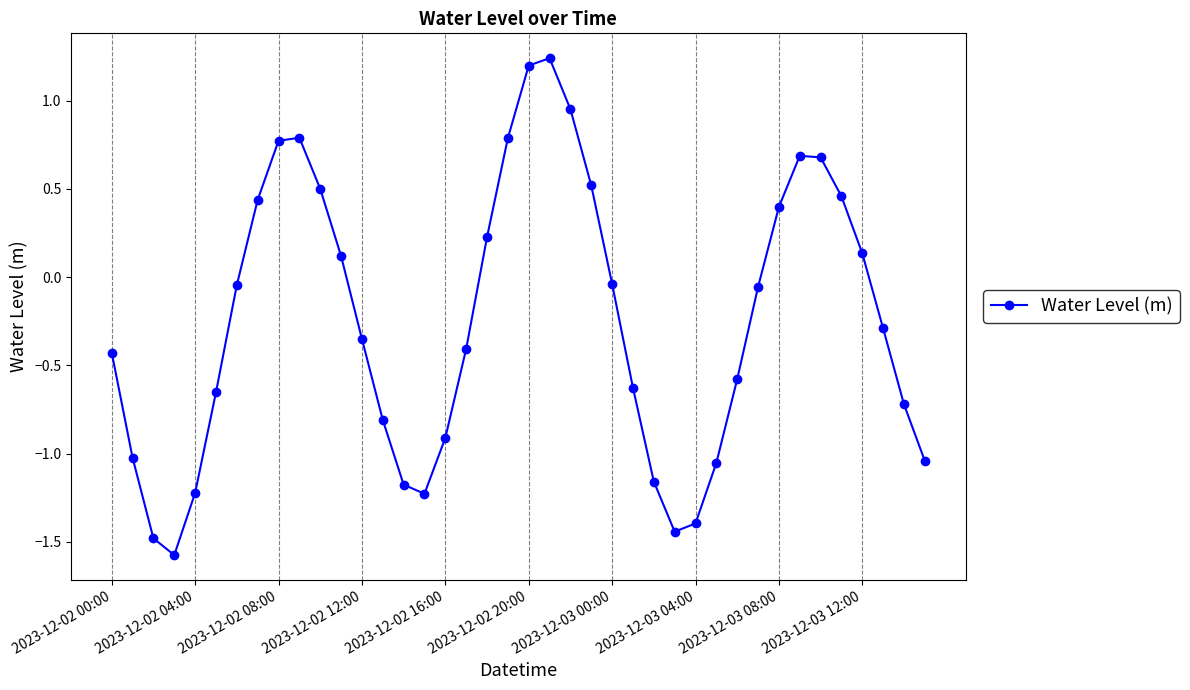

How many interior local valleys (lower than both neighbors) does the data have?

3